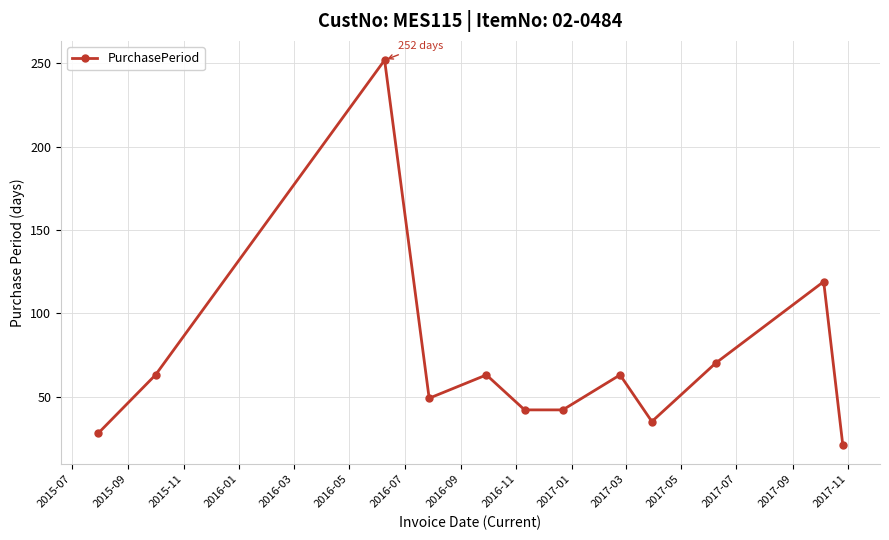

Does the chart have visible grid lines?

Yes